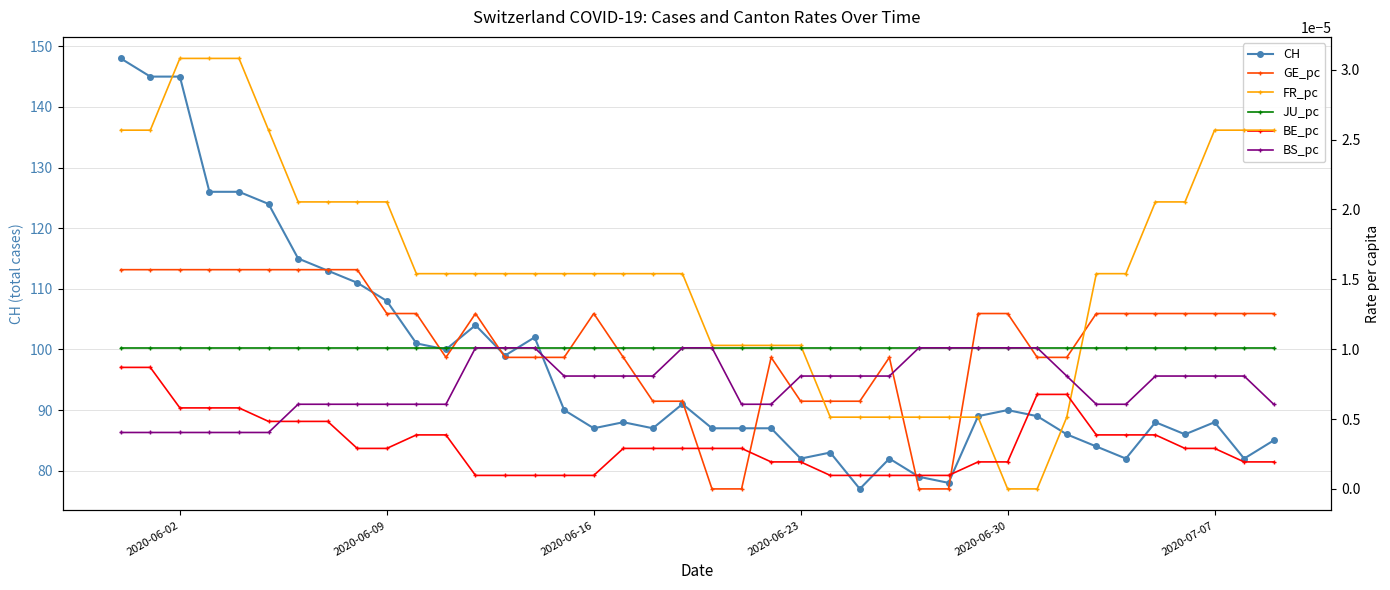

How many interior local peaks does the GE_pc series have?

4